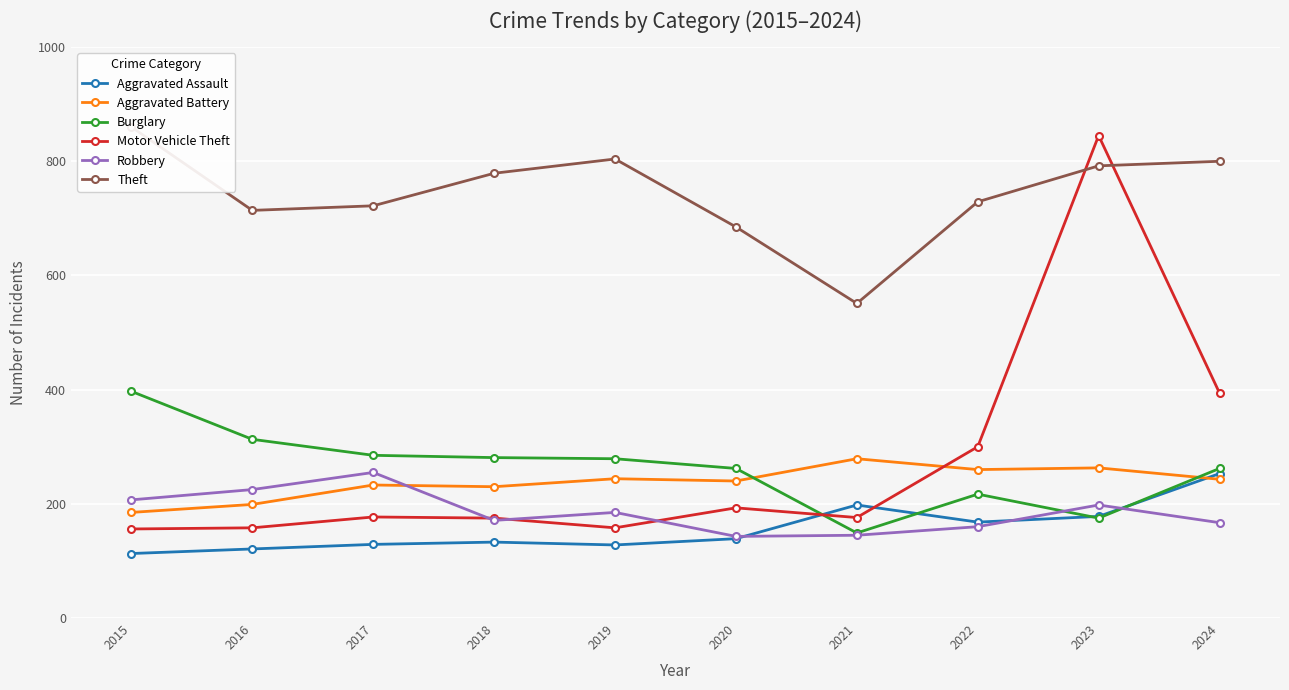

What is the lowest value of the Aggravated Battery series?

185